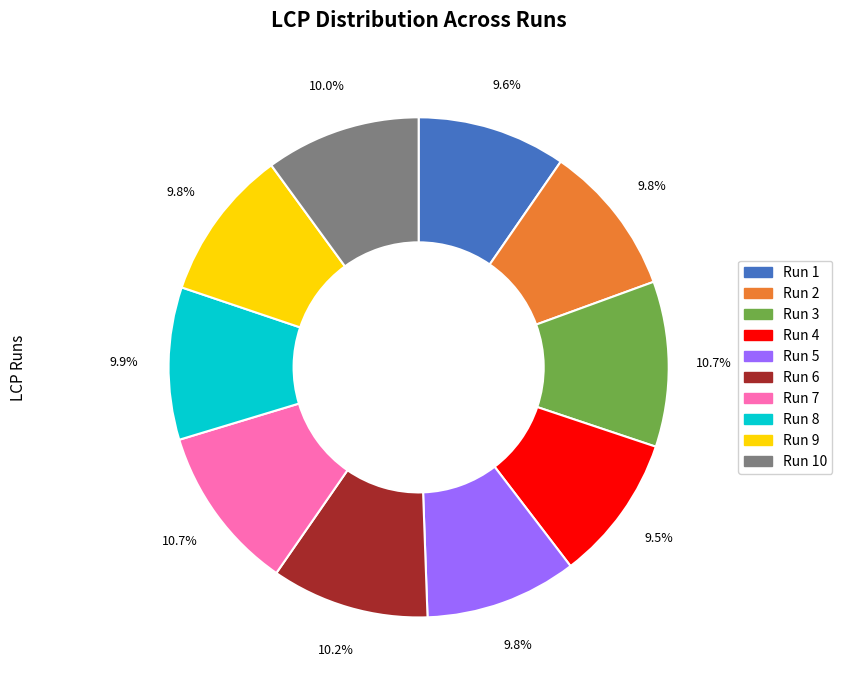

Is Run 6 the majority of the pie?

No